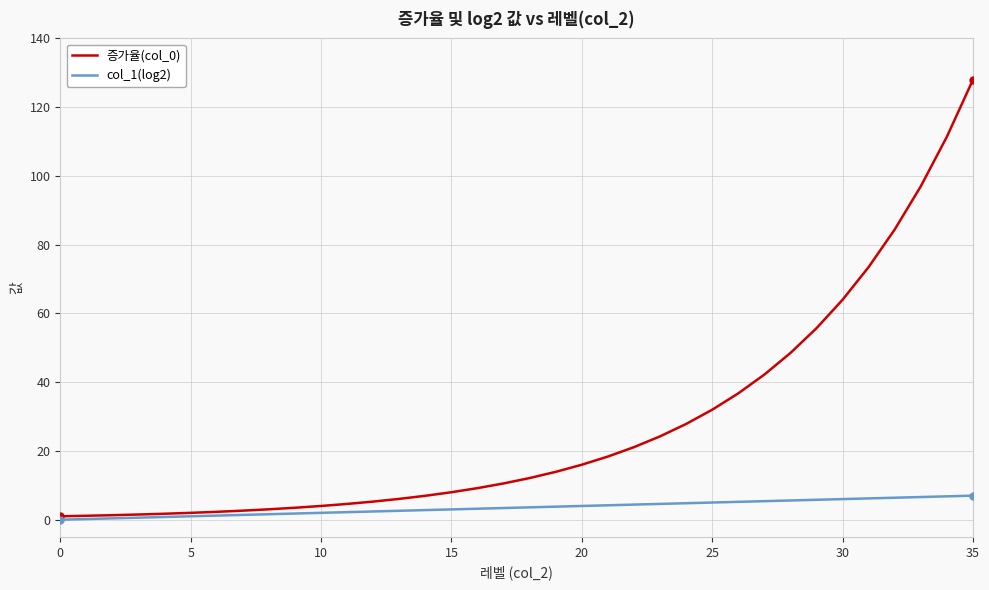

List the series in order of their peak value, highest first.

증가율(col_0), col_1(log2)